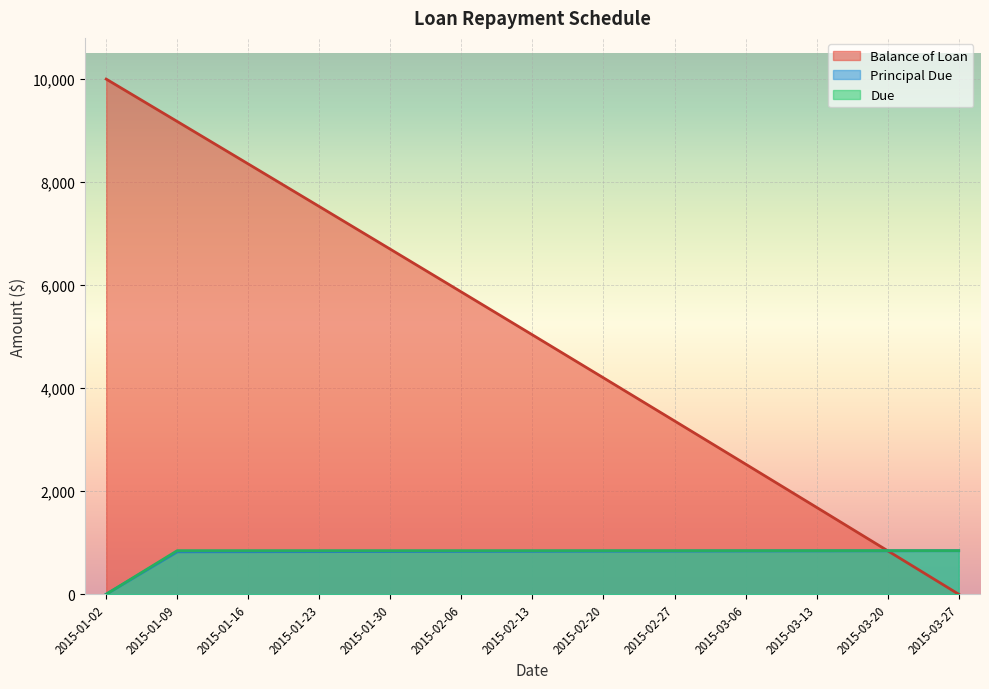

How many values in the Principal Due series are below 832?

6